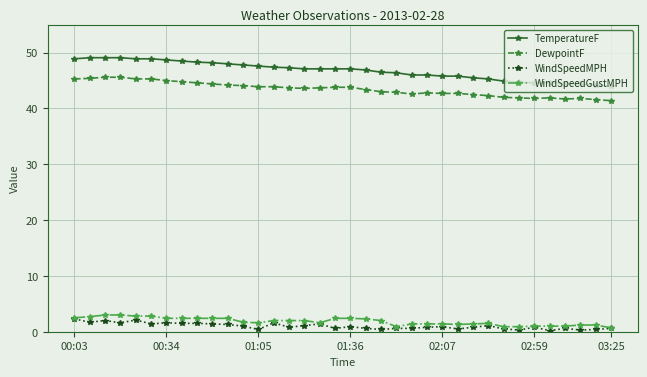

Which series has the largest total across all categories?

TemperatureF